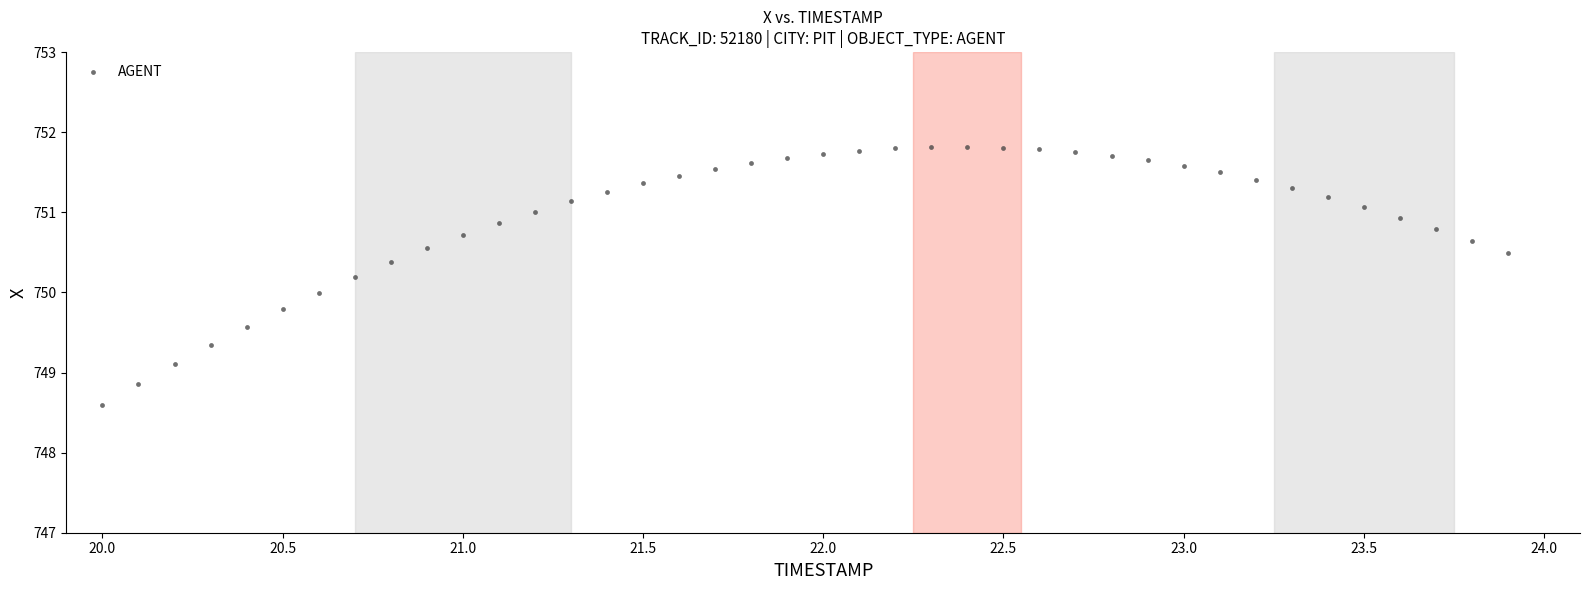

What is the range of X values (max minus min)?

3.9